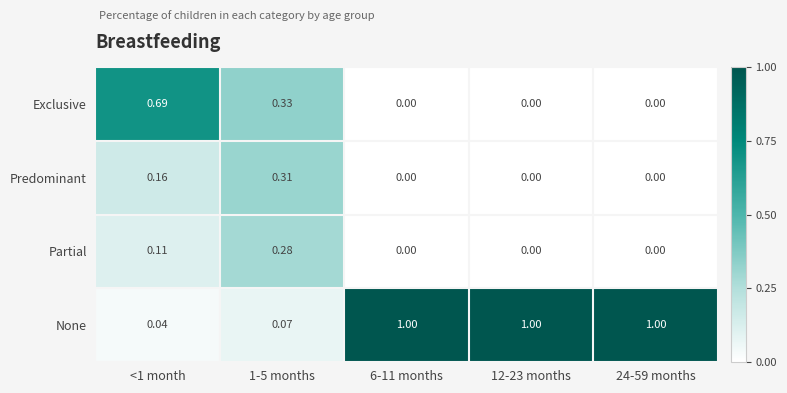

List the series in order of their peak value, lowest first.

Partial, Predominant, Exclusive, None